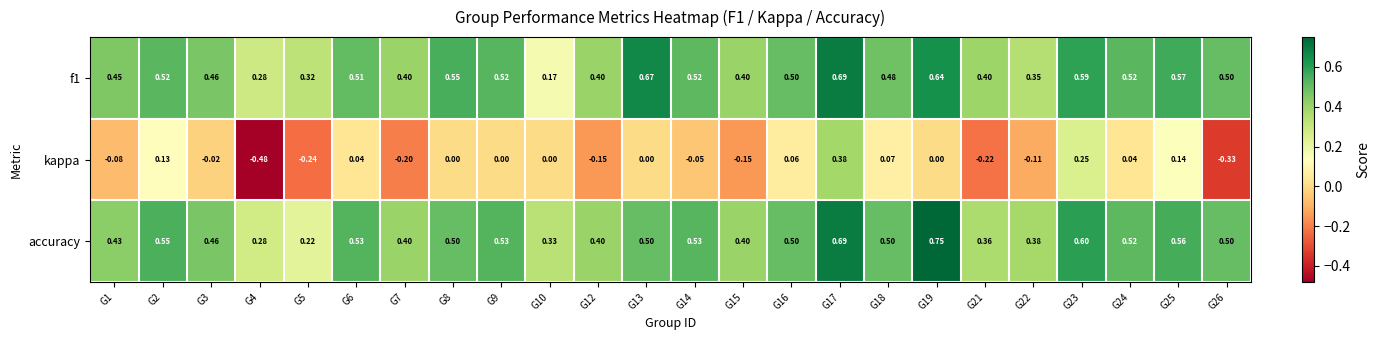

Is the value of kappa at G6 greater than the value of f1 at G10?

No